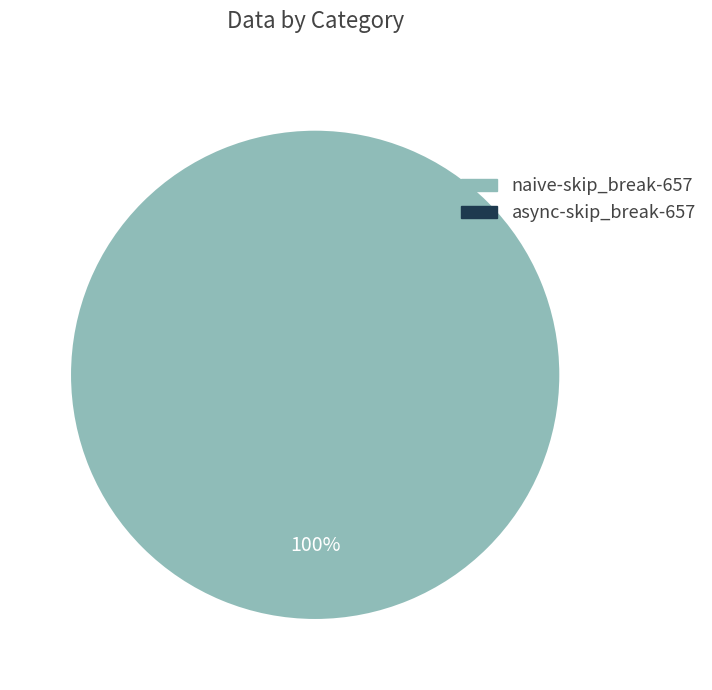

How many slices are in this pie chart?

1